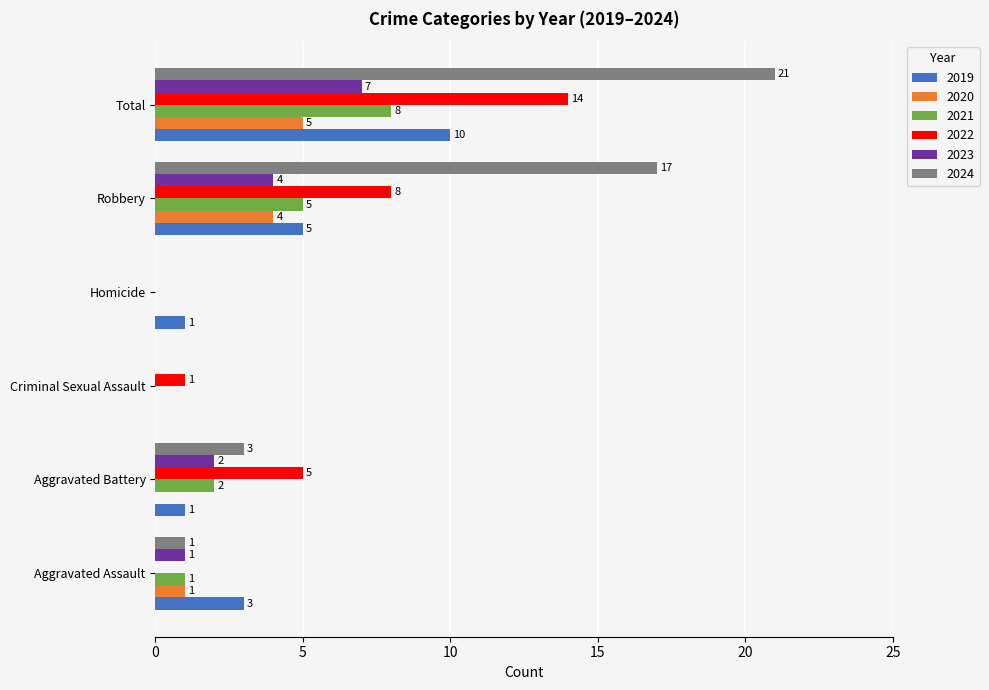

Which series changed the most between Homicide and Total?

2024